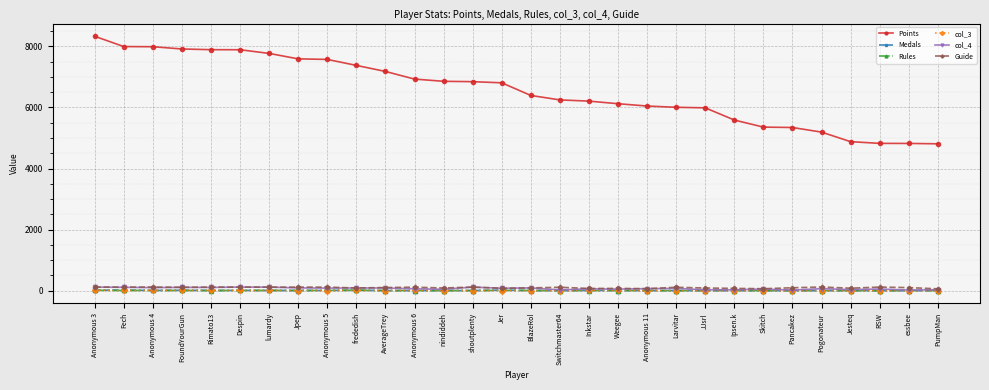

What is the lowest value of the Points series?

4809